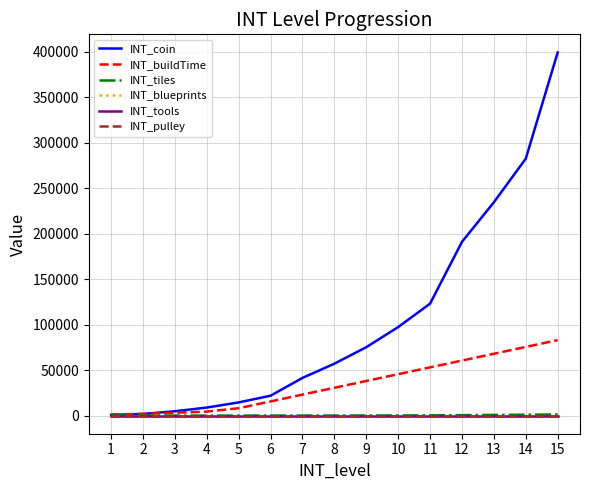

At which label is INT_tools closest to 0?

1